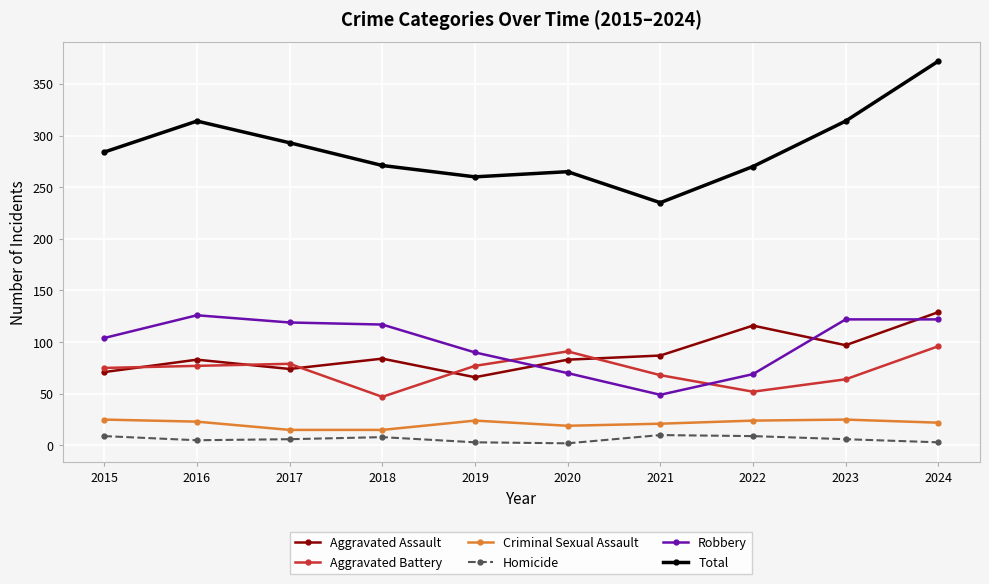

At which label does Robbery first exceed 117?

2016